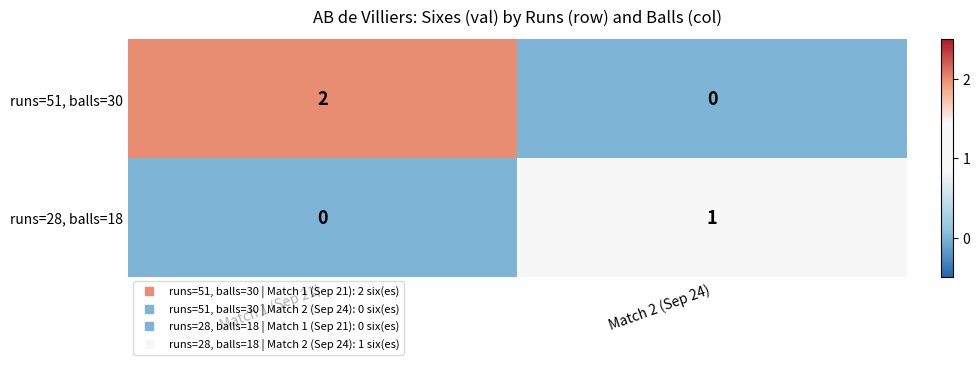

Which category has the highest value in the runs=28, balls=18 series?

Match 2 (Sep 24)